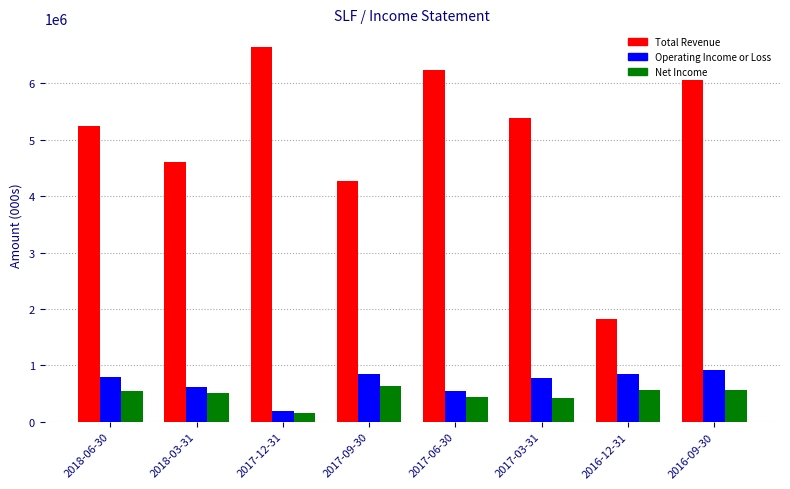

What is the total value across all series at 2017-12-31?

7003200